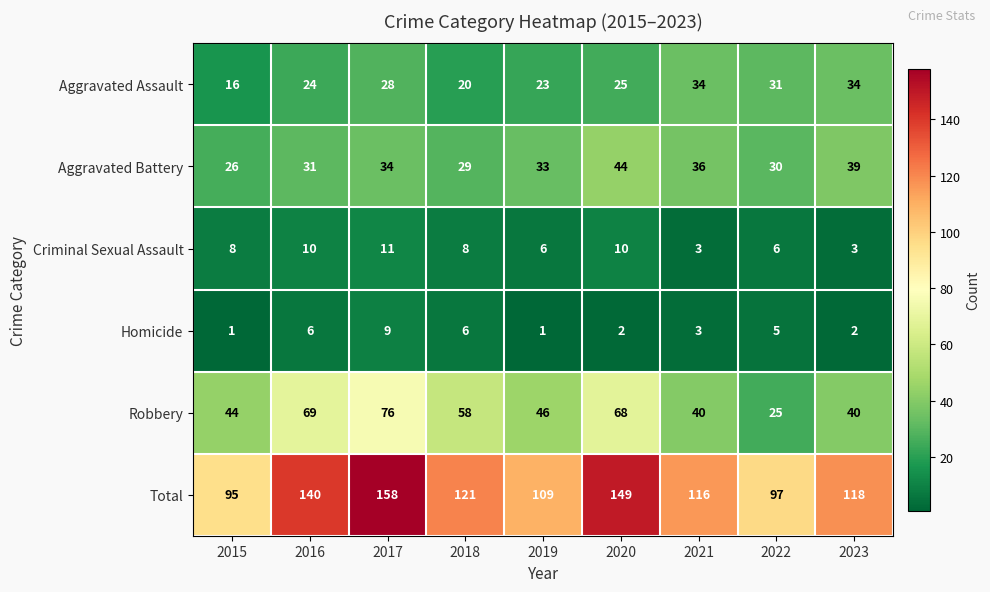

What is the difference between the Criminal Sexual Assault values at 2020 and 2021?

7